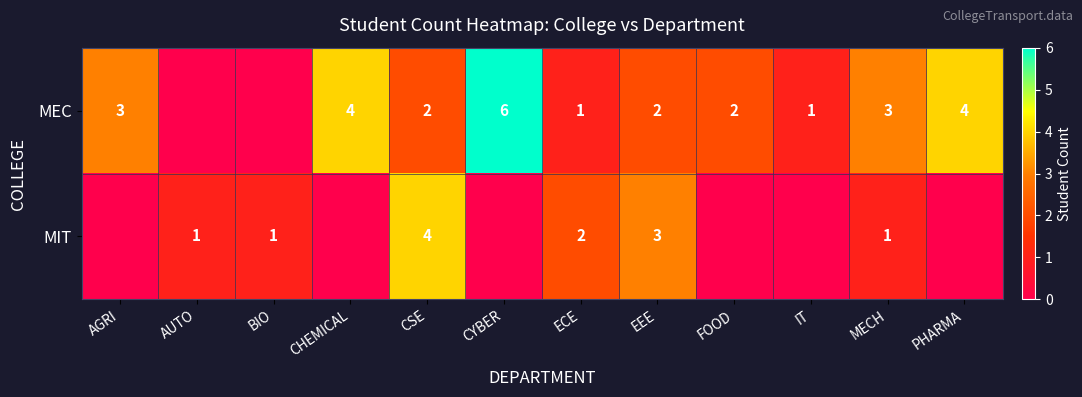

Is it true that MIT equals 3 at ECE?

False